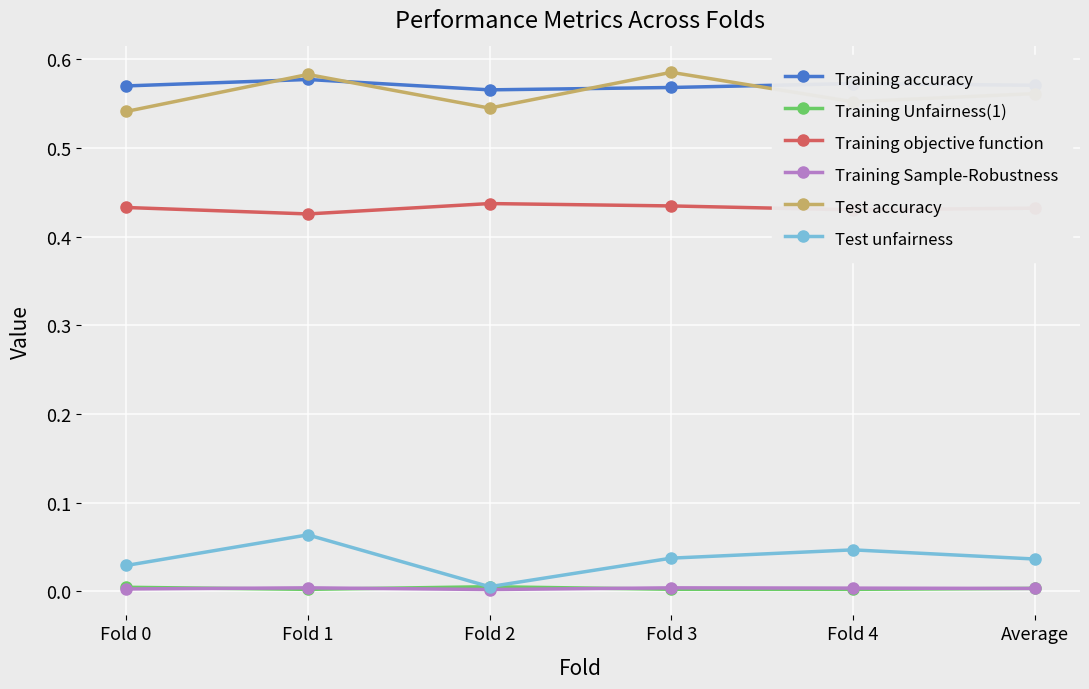

In Test accuracy, how many points are higher than both neighbors (excluding endpoints)?

2